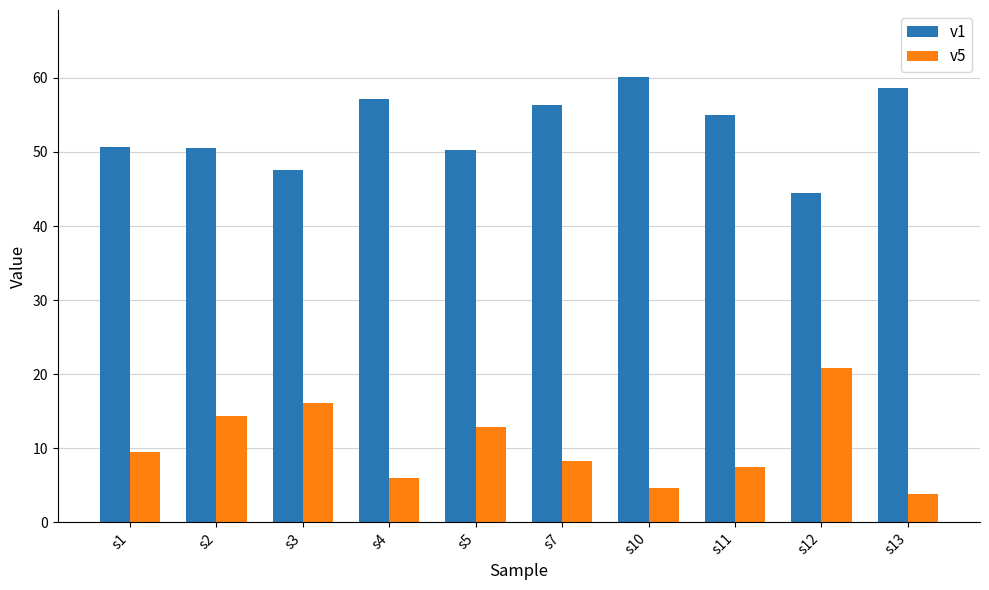

What is the sum of all v5 values?

103.8